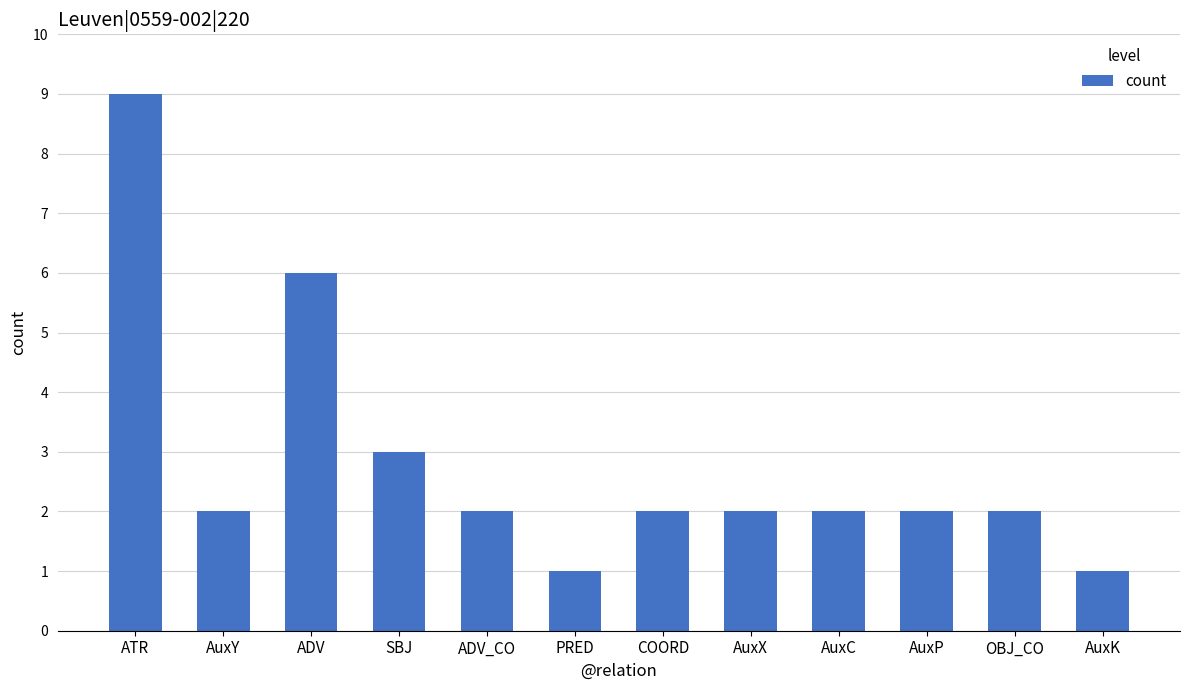

How many data points does each series have?

12